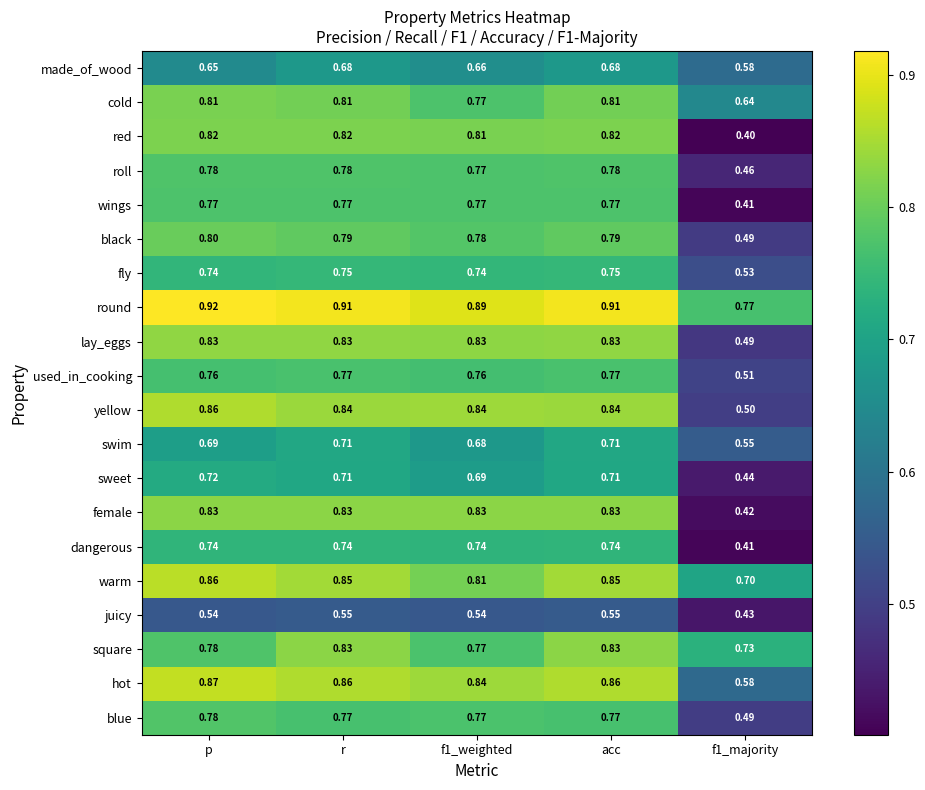

Between p and f1_majority, which series saw the biggest shift?

red